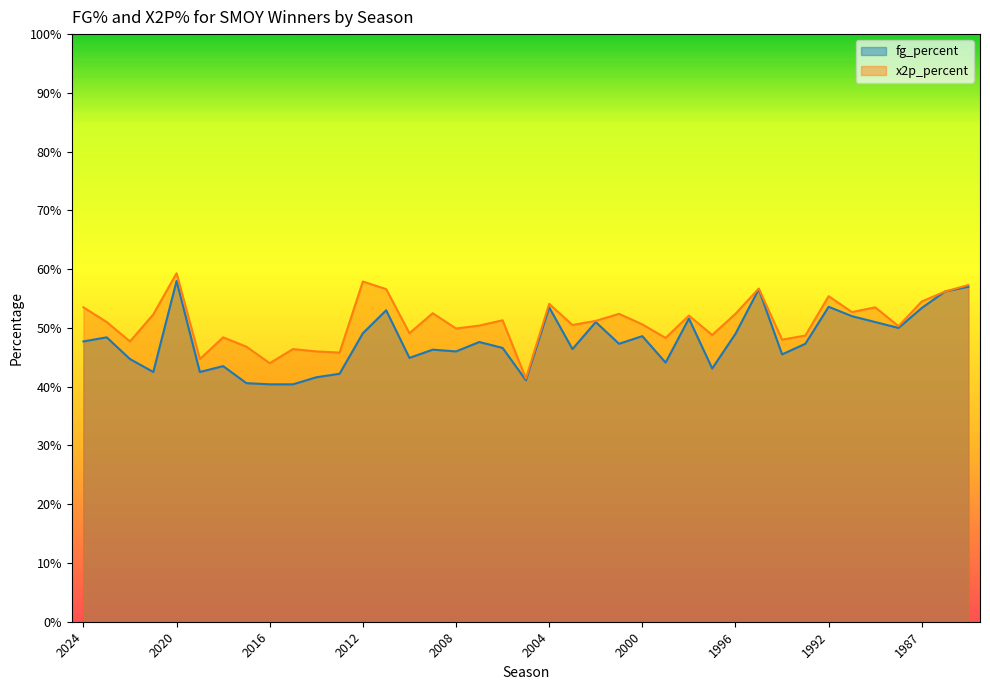

What is the lowest value of the fg_percent series?

0.4